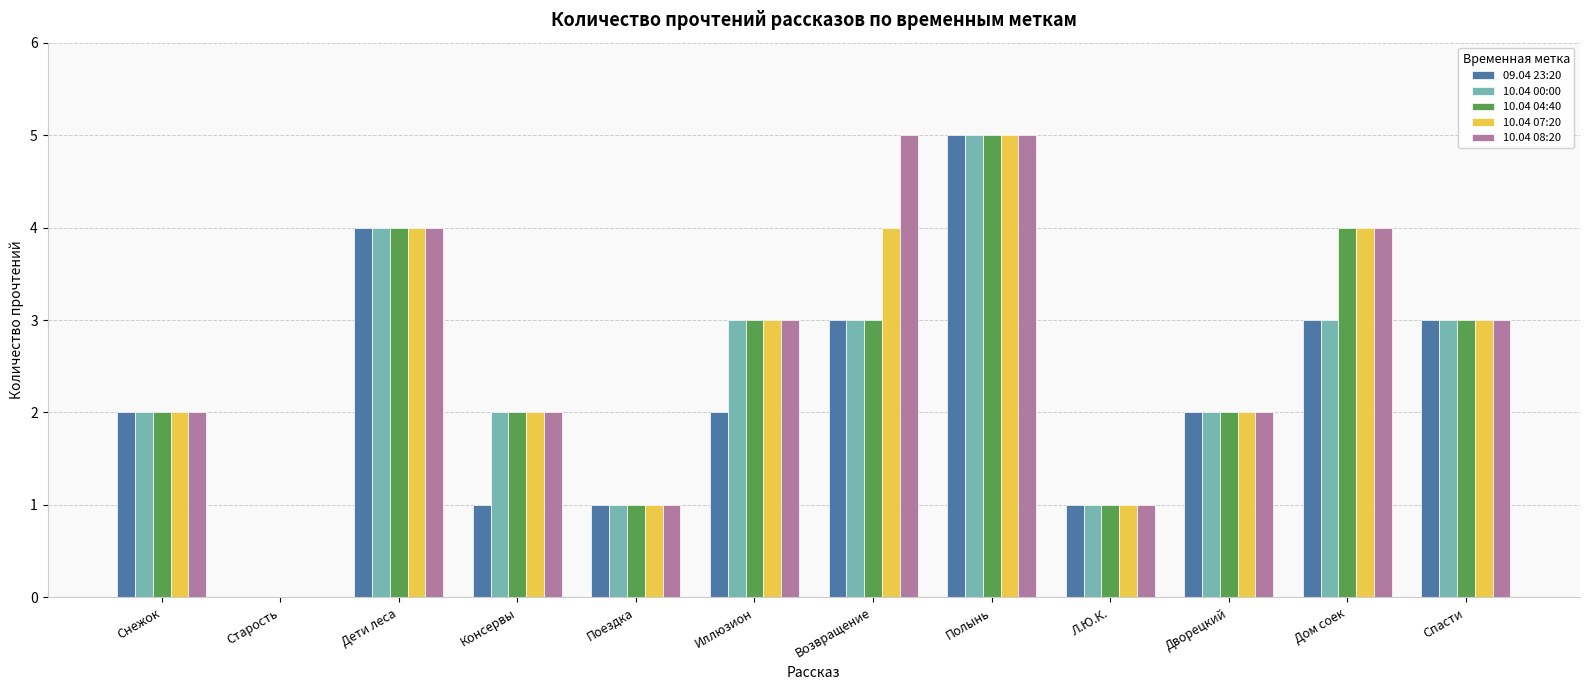

True or false: 10.04 07:20 has a value of 1 at Снежок.

False